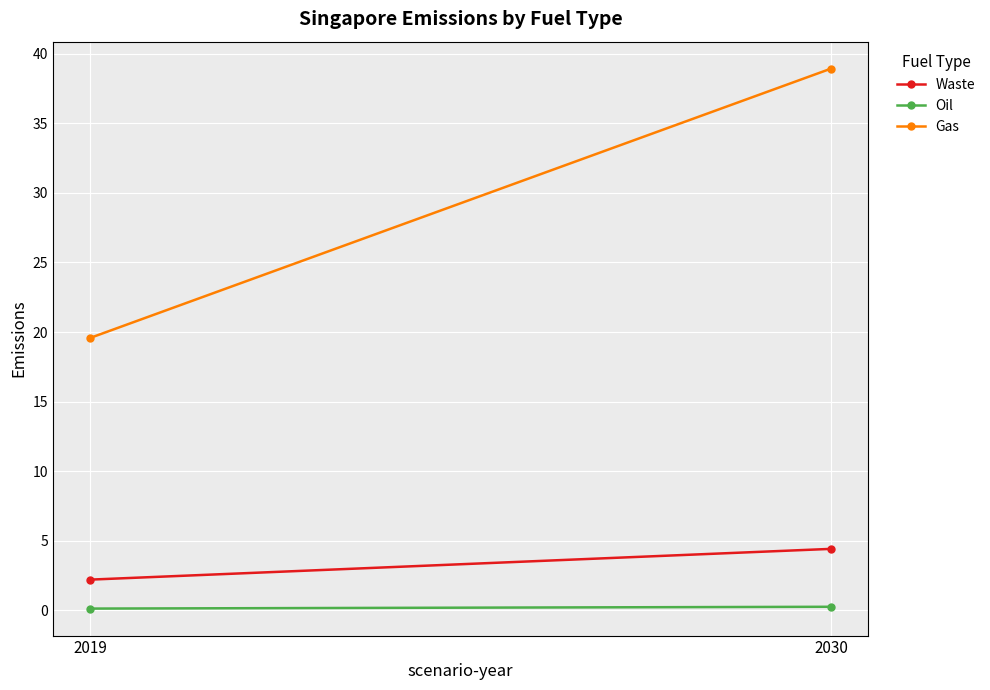

True or false: Oil has a value of 0.1 at 2030.

False